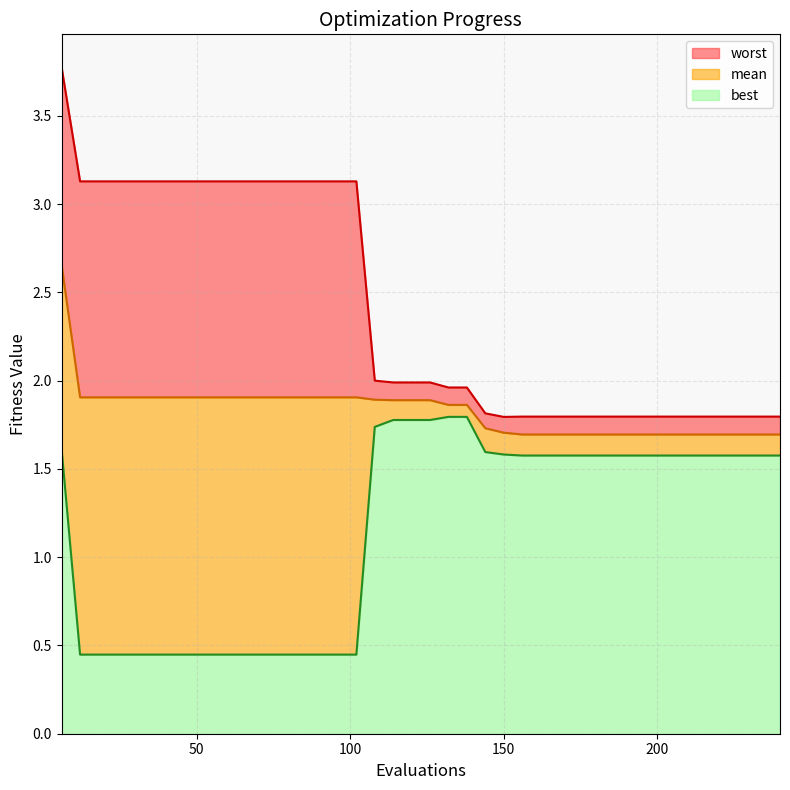

What is the approximate value of mean at 234?

1.7